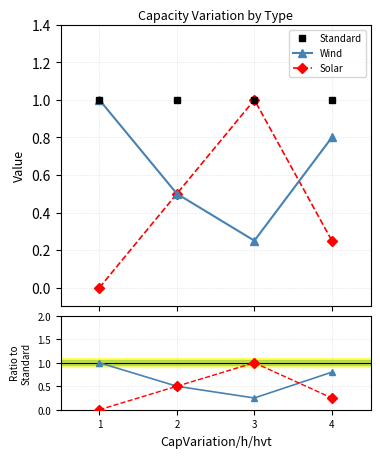

True or false: Standard has more than 2 points higher than both neighbors.

False